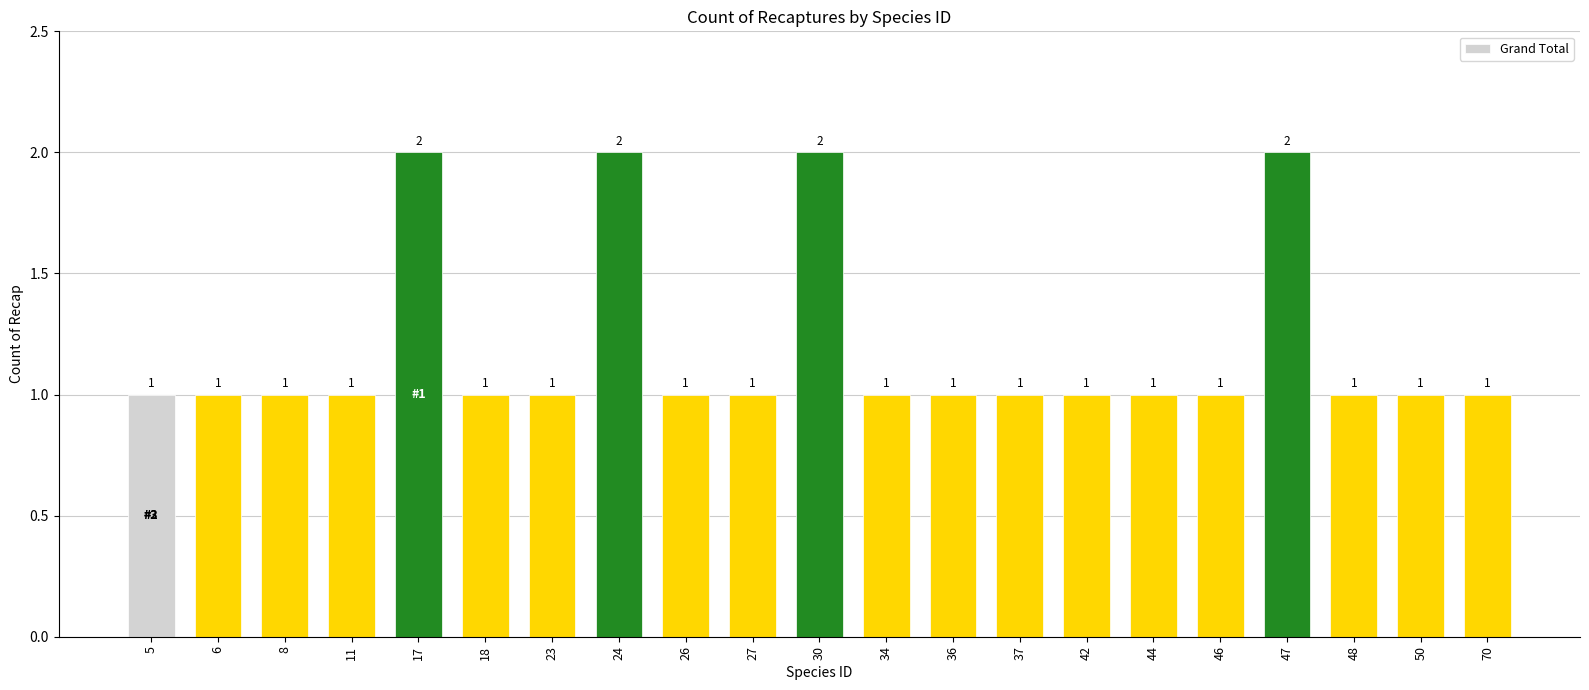

Reading right to left, list all the values displayed in this chart.

1	1	1	2	1	1	1	1	1	1	2	1	1	2	1	1	2	1	1	1	1